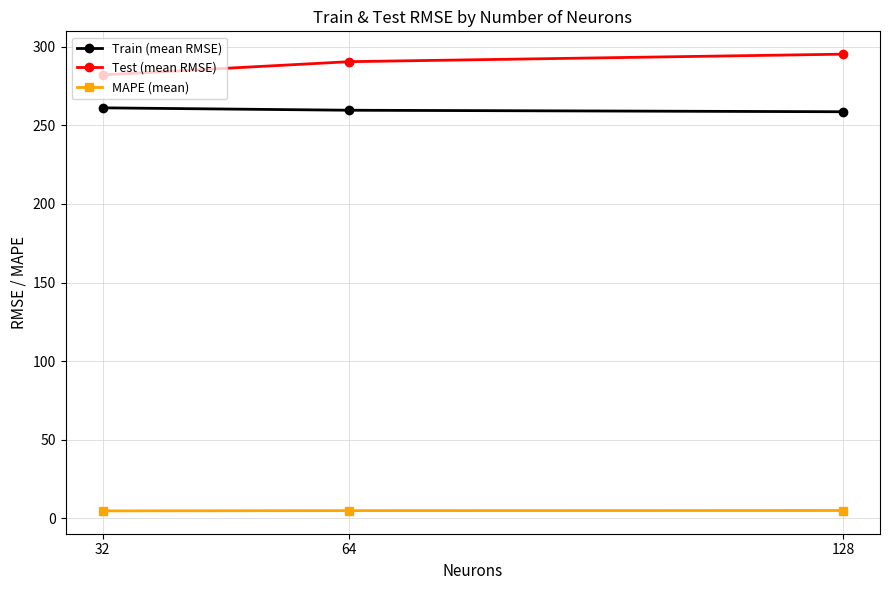

At which category does the chart reach its peak across all series?

128